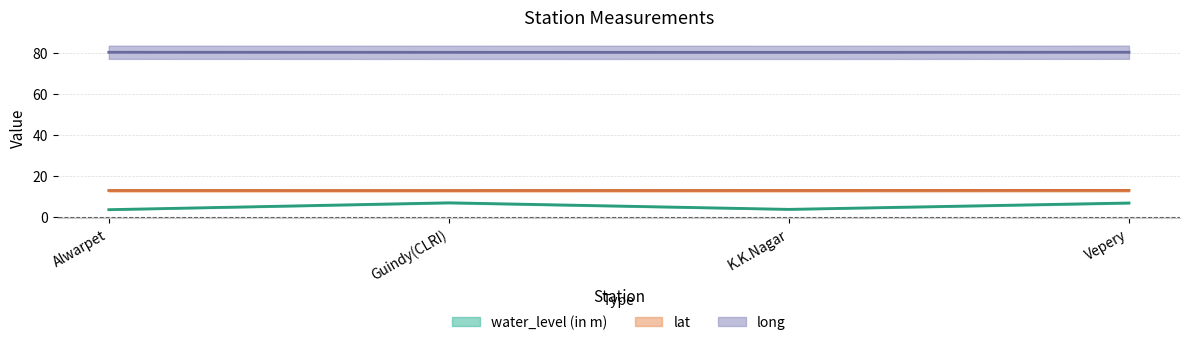

What is the highest value of the long series?

80.3